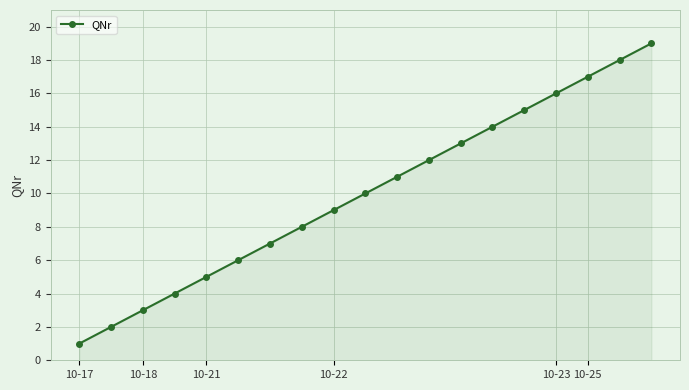

What is the maximum value shown in the chart?

19